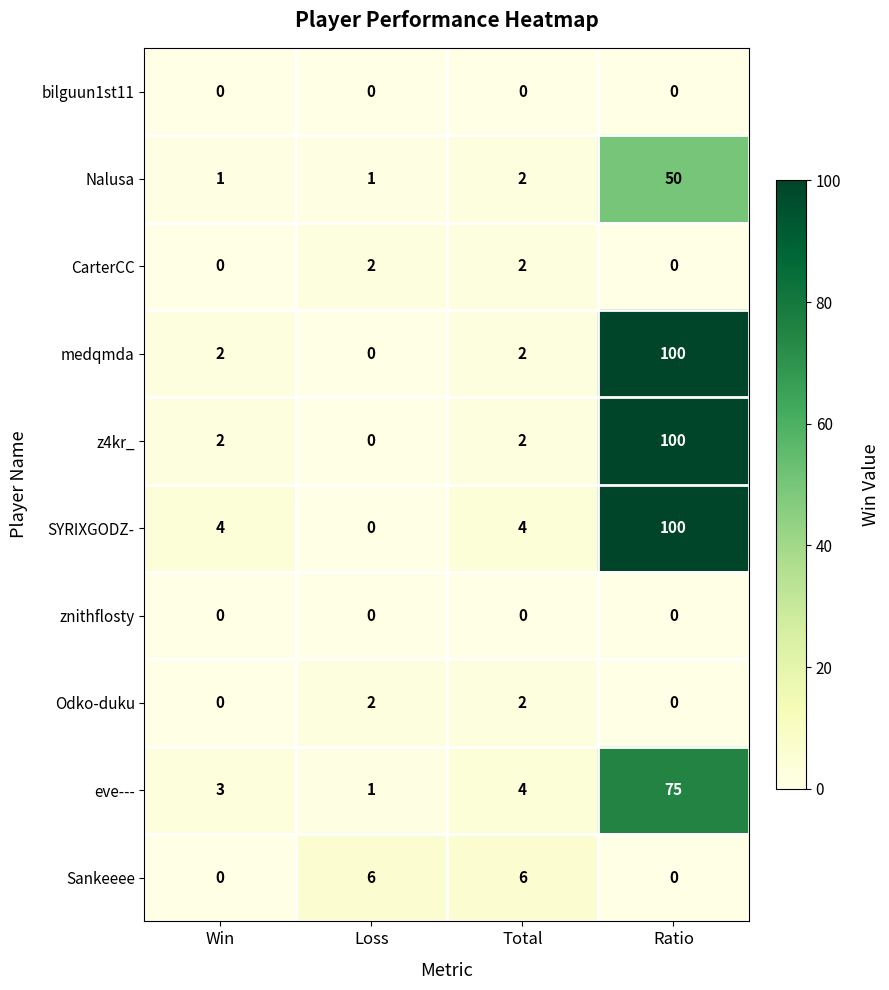

The value of bilguun1st11 at Loss is 0. True or false?

True